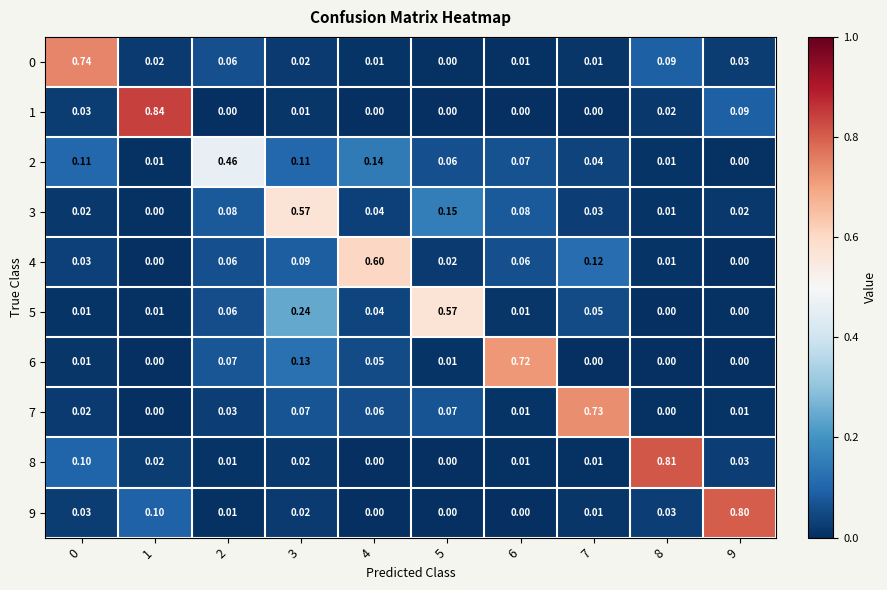

Reading right to left, list all the values displayed in this chart.

0: 9=0.0	8=0.1	7=0.0	6=0.0	5=0.0	4=0.0	3=0.0	2=0.1	1=0.0	0=0.7
1: 9=0.1	8=0.0	7=0.0	6=0.0	5=0.0	4=0.0	3=0.0	2=0.0	1=0.8	0=0.0
2: 9=0.0	8=0.0	7=0.0	6=0.1	5=0.1	4=0.1	3=0.1	2=0.5	1=0.0	0=0.1
3: 9=0.0	8=0.0	7=0.0	6=0.1	5=0.1	4=0.0	3=0.6	2=0.1	1=0.0	0=0.0
4: 9=0.0	8=0.0	7=0.1	6=0.1	5=0.0	4=0.6	3=0.1	2=0.1	1=0.0	0=0.0
5: 9=0.0	8=0.0	7=0.1	6=0.0	5=0.6	4=0.0	3=0.2	2=0.1	1=0.0	0=0.0
6: 9=0.0	8=0.0	7=0.0	6=0.7	5=0.0	4=0.1	3=0.1	2=0.1	1=0.0	0=0.0
7: 9=0.0	8=0.0	7=0.7	6=0.0	5=0.1	4=0.1	3=0.1	2=0.0	1=0.0	0=0.0
8: 9=0.0	8=0.8	7=0.0	6=0.0	5=0.0	4=0.0	3=0.0	2=0.0	1=0.0	0=0.1
9: 9=0.8	8=0.0	7=0.0	6=0.0	5=0.0	4=0.0	3=0.0	2=0.0	1=0.1	0=0.0